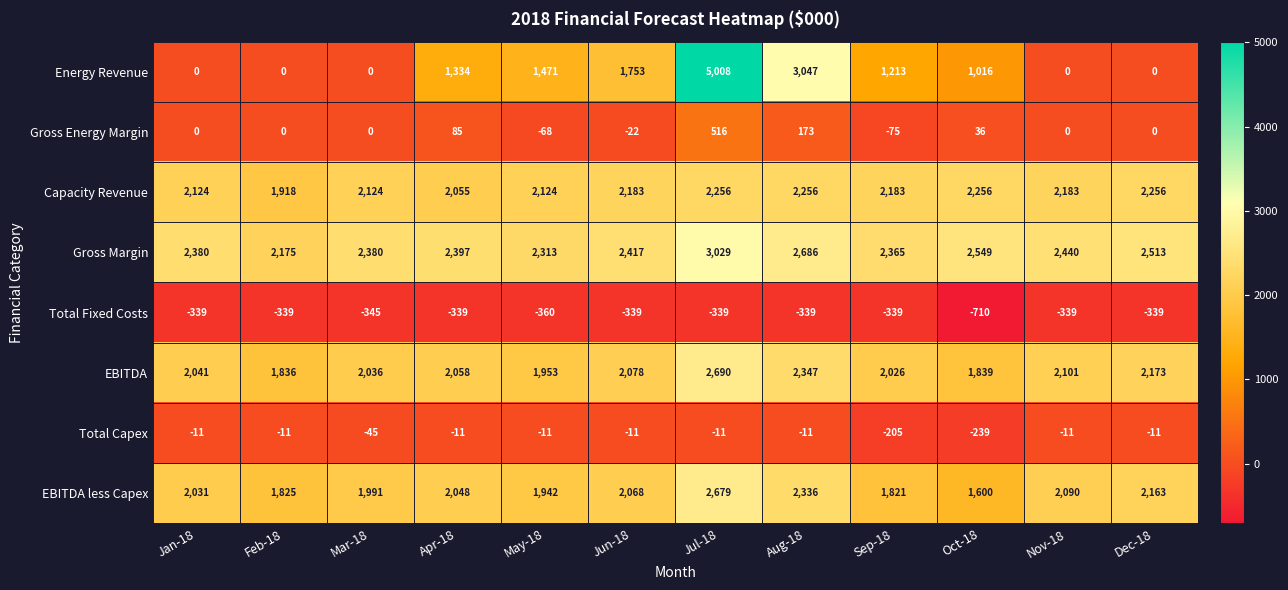

What is the greatest value displayed?

5008